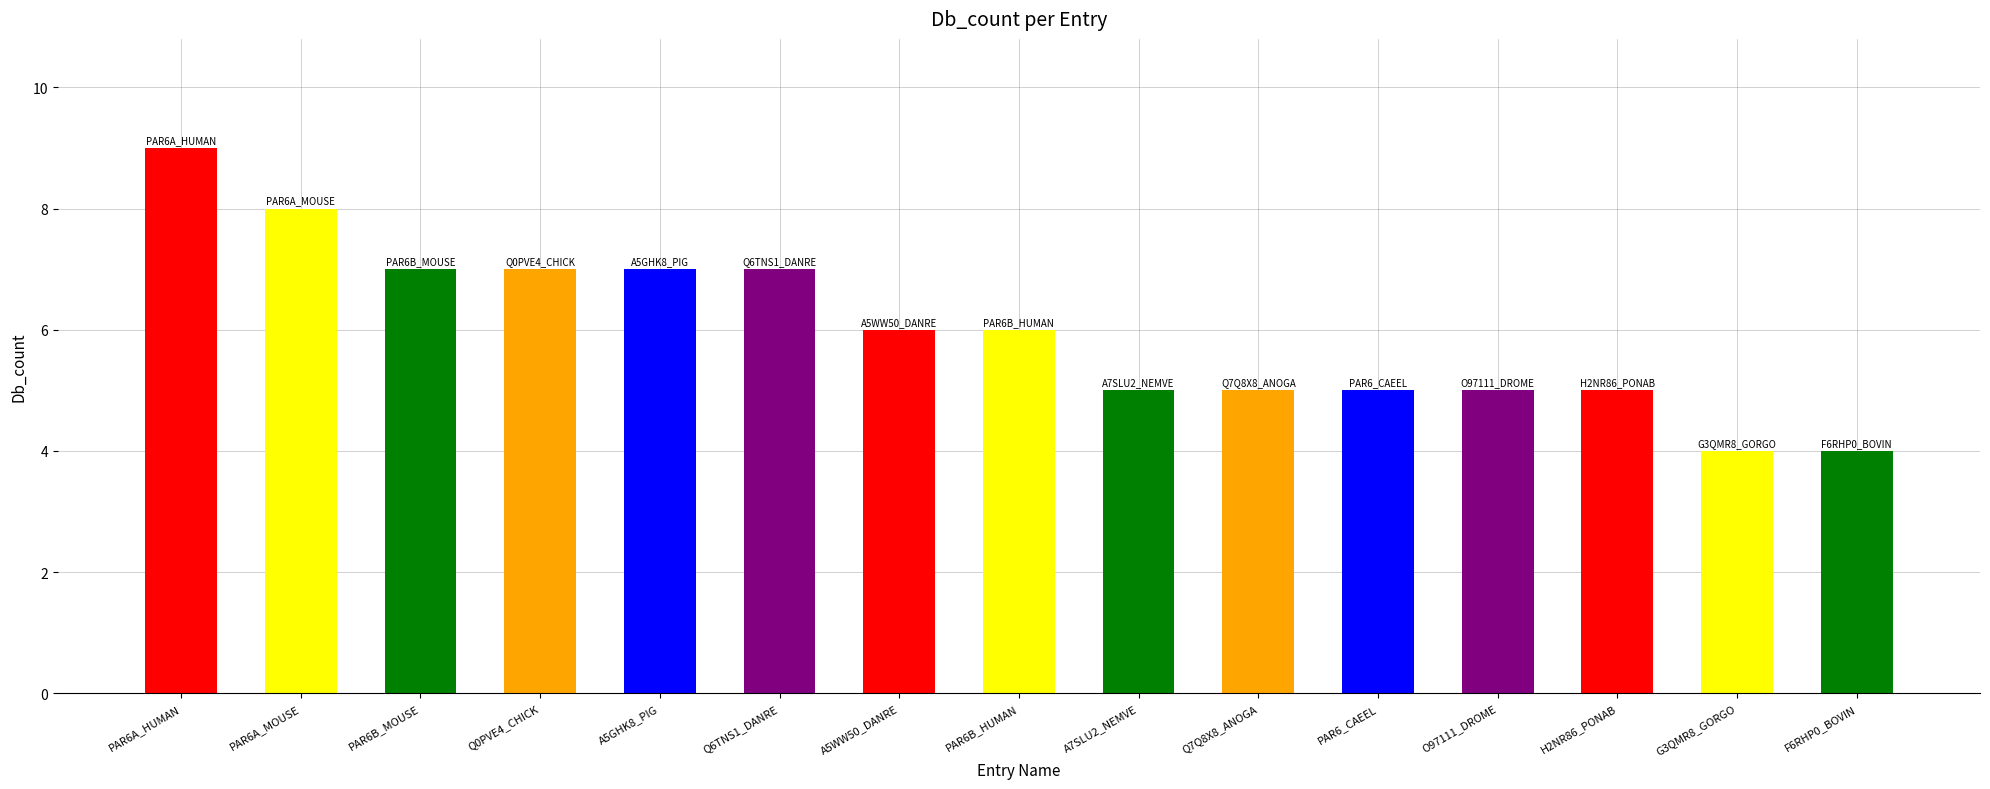

What is the change in value from PAR6B_HUMAN to G3QMR8_GORGO?

-2